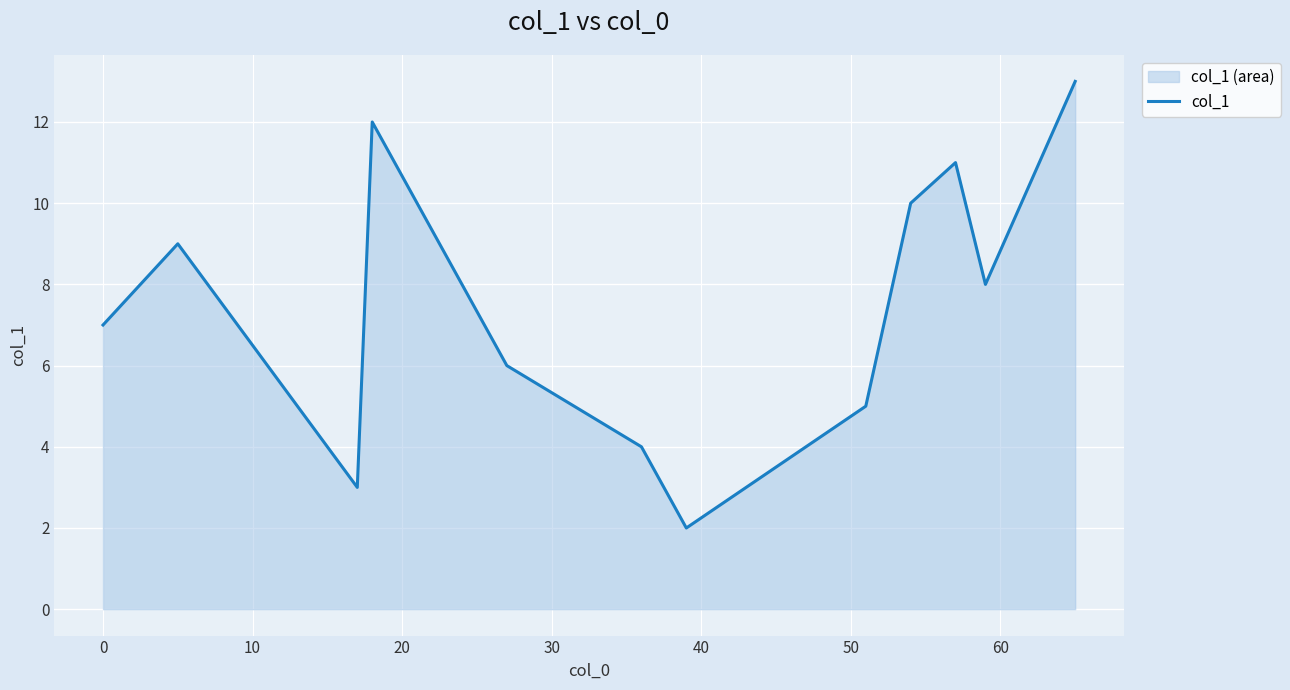

How many lines are shown in the chart?

1